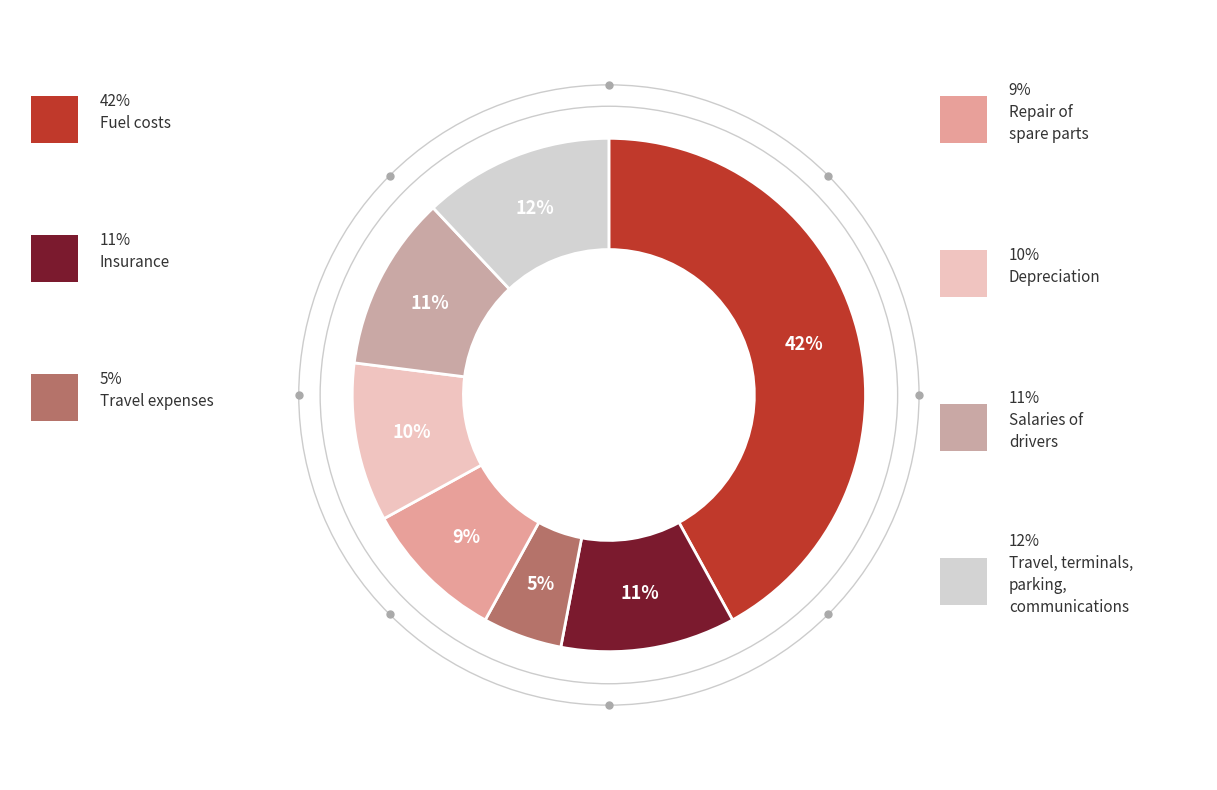

Count the number of slices in the pie.

7